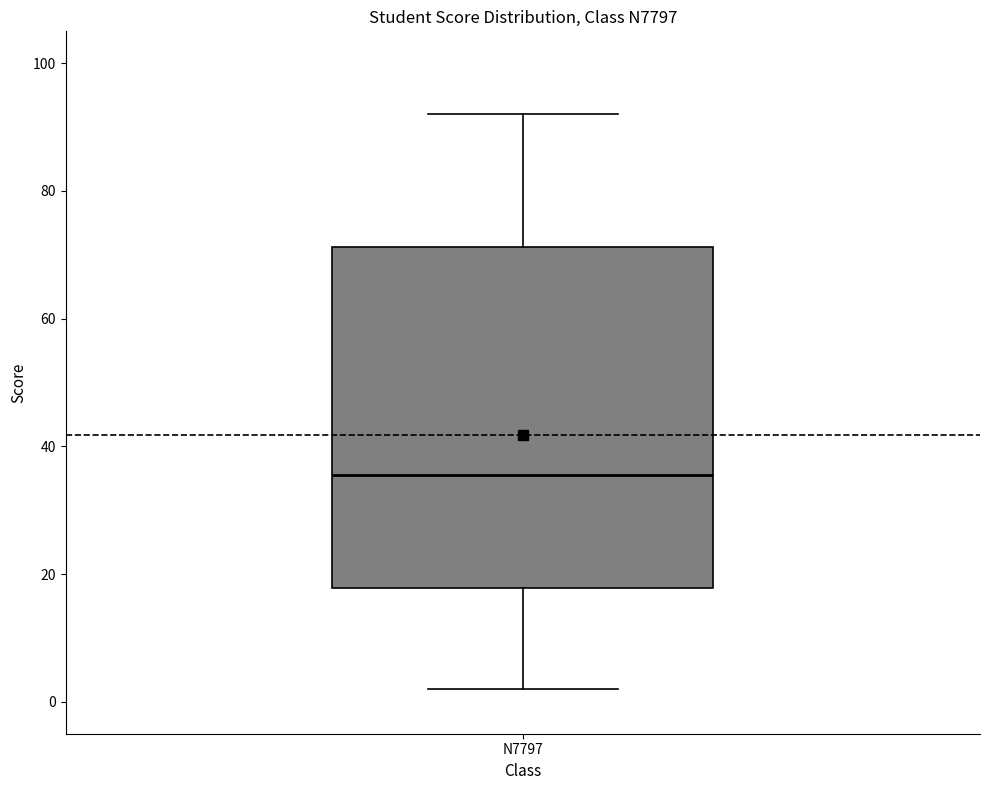

Transcribe this box plot: give where the median line is, the range the box spans, and where the two whiskers end, as read against the y-axis. The values are not printed on the chart, so give them approximately, as read against the axis.

median 36, box 18 to 72, whiskers 2 to 92